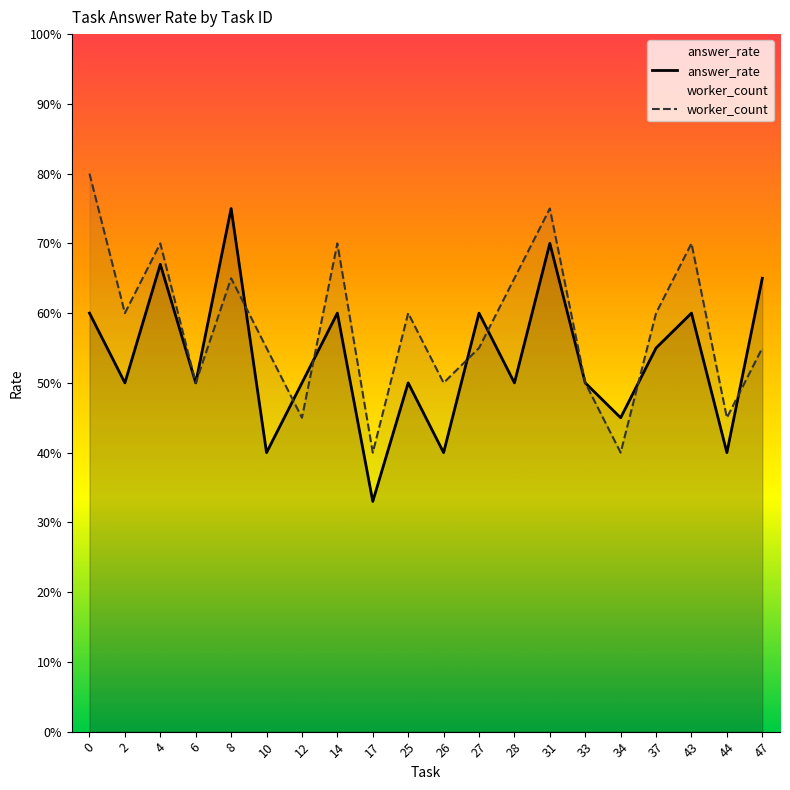

What is the difference between the highest and lowest values at 8?

0.1